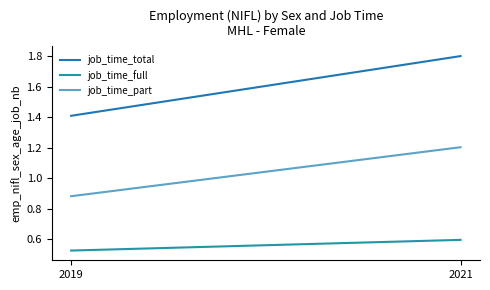

What is the lowest value of the job_time_total series?

1.4